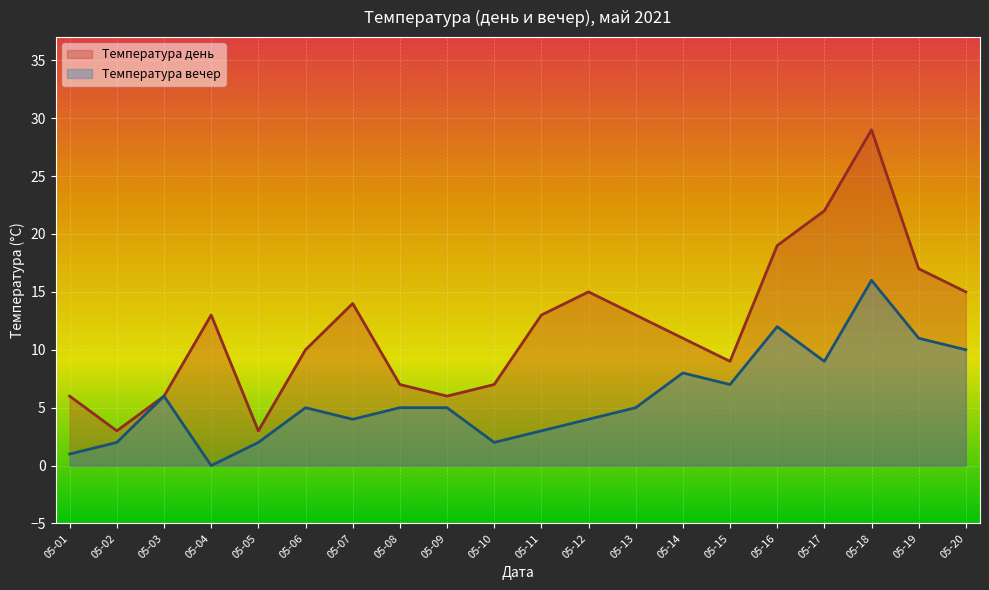

Is it true that Температура вечер equals 2 at 05-02?

True